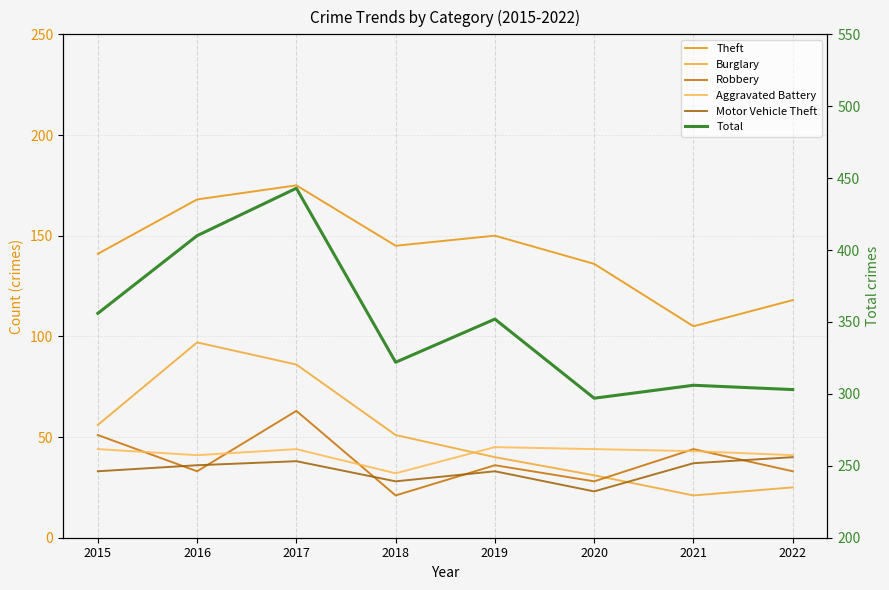

What is the sum of all Robbery values?

309